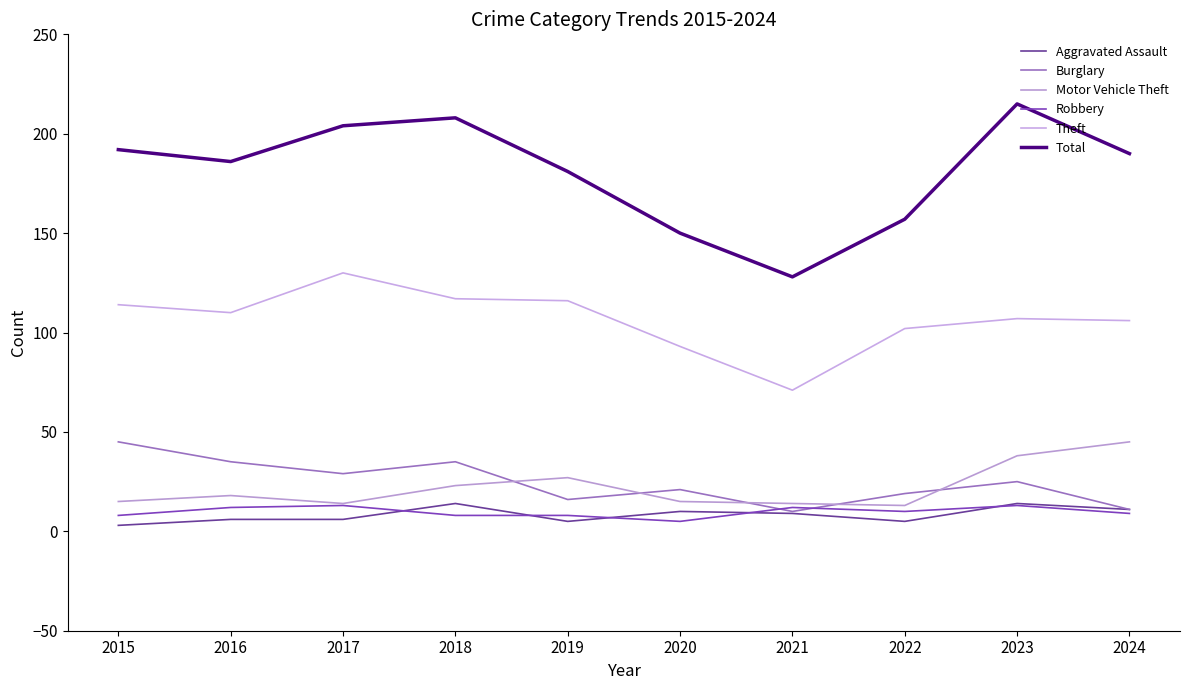

How many lines are shown in the chart?

6